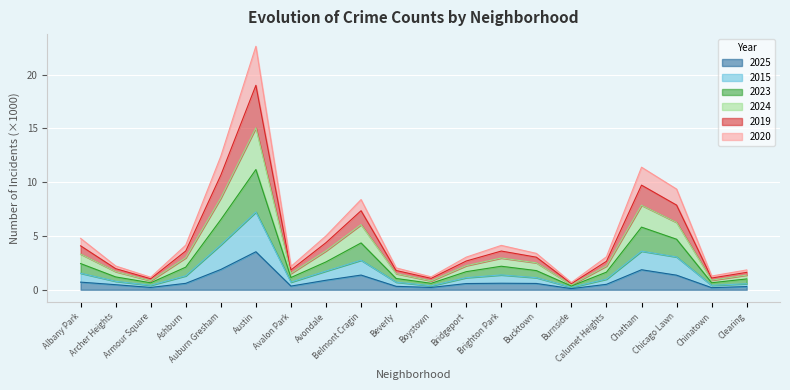

What is the maximum value for 2025?

3.5